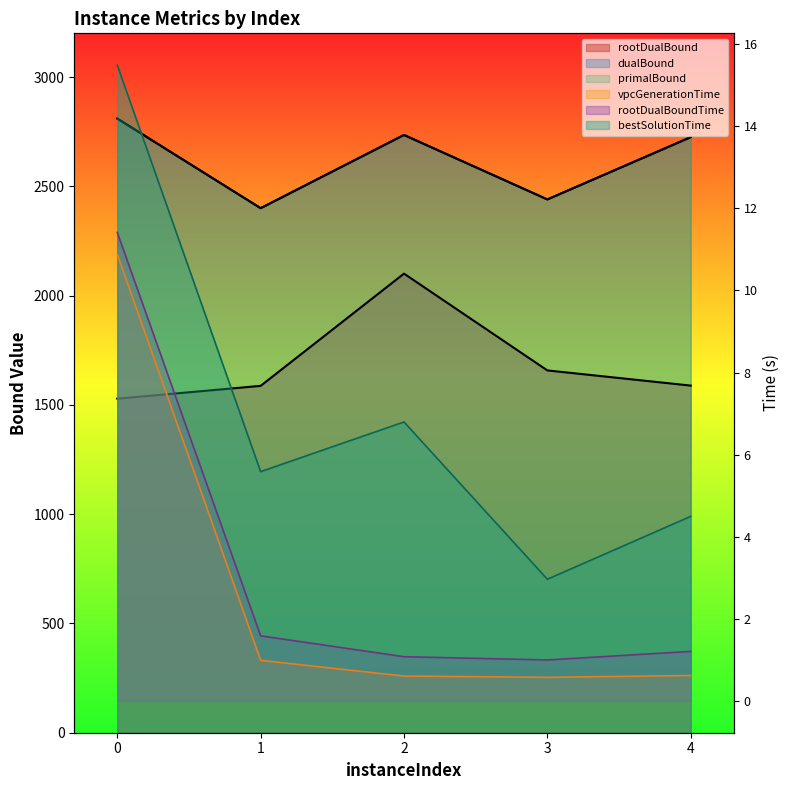

True or false: rootDualBoundTime and rootDualBound intersect in this chart.

False